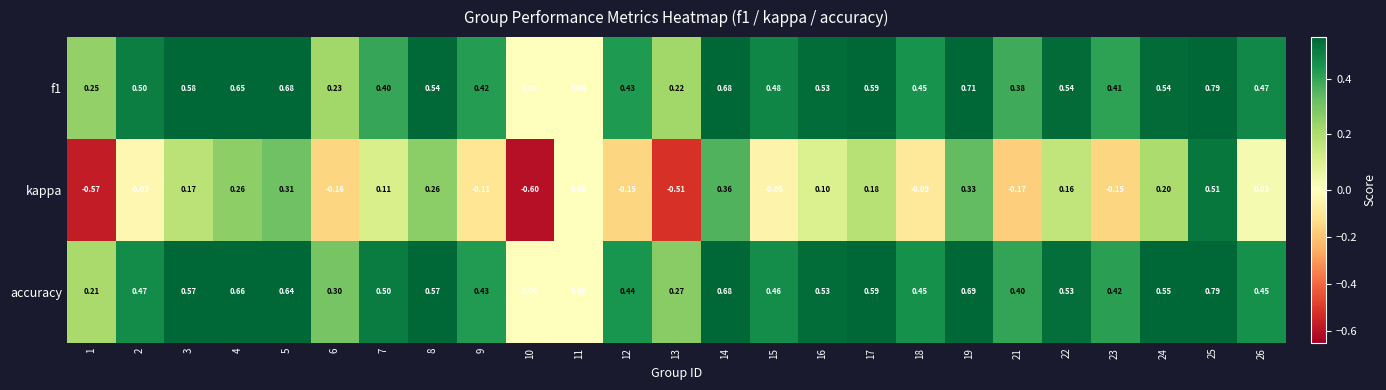

Which series has the largest total across all categories?

accuracy